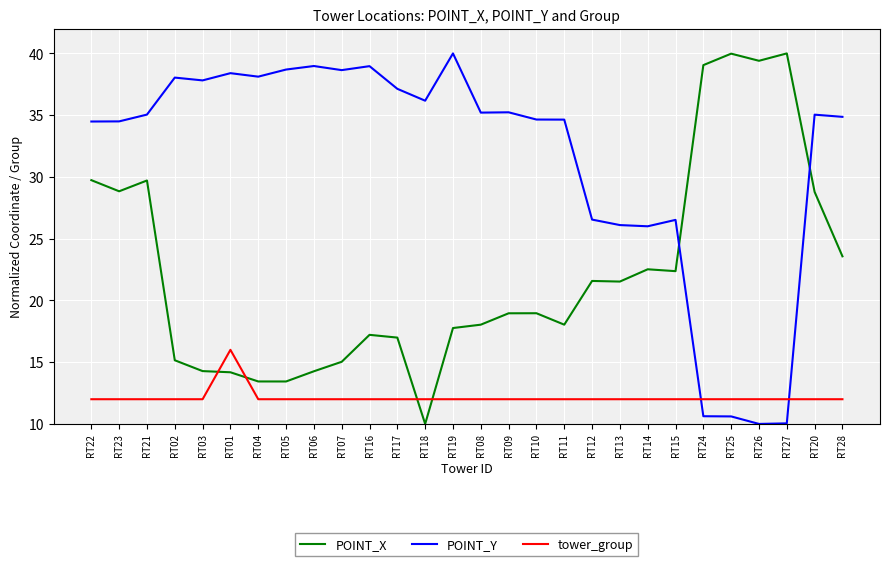

In POINT_X, how many points are lower than both neighbors (excluding endpoints)?

7